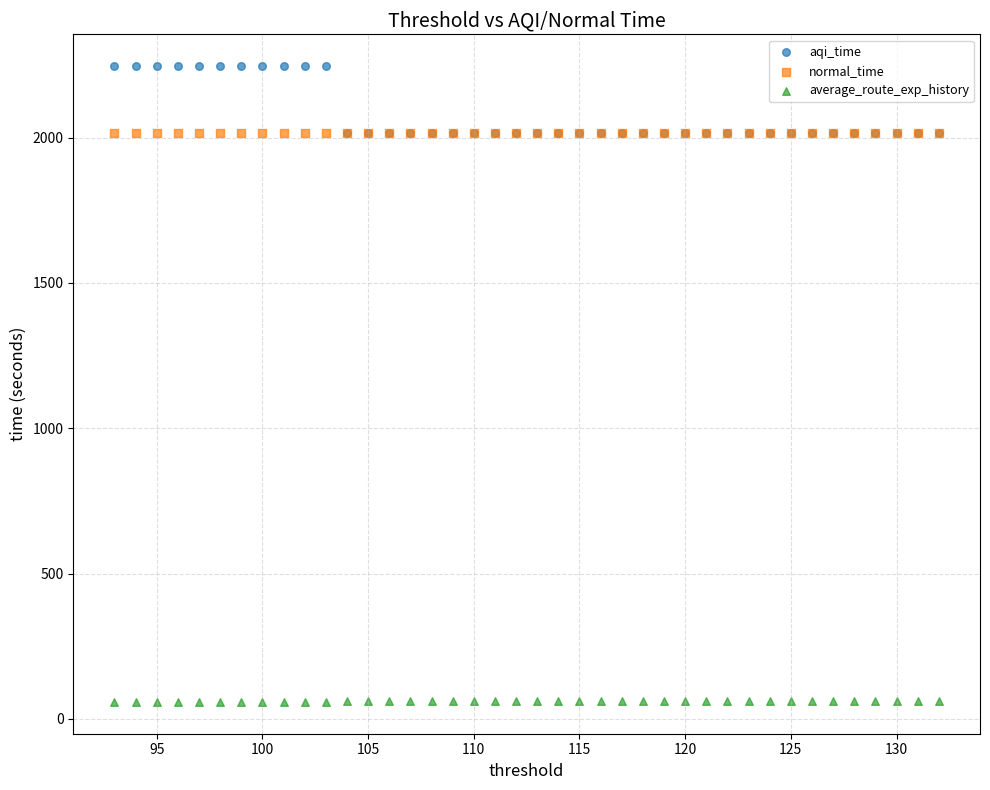

What are all the series names shown in the legend?

aqi_time, normal_time, average_route_exp_history